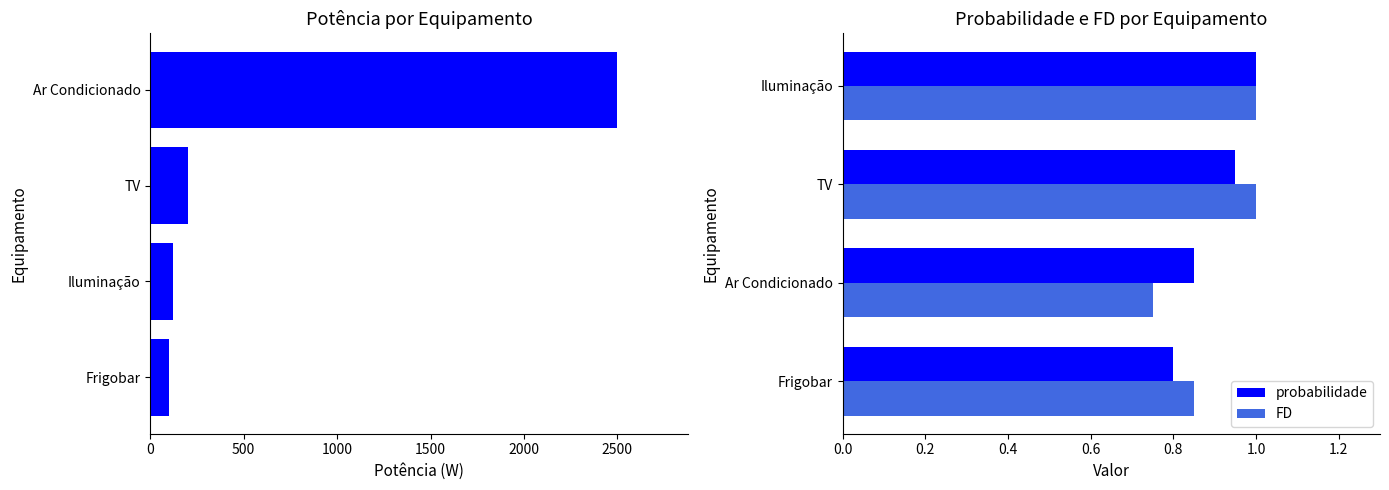

Is the value of probabilidade at Frigobar greater than the value of FD at Ar Condicionado?

Yes